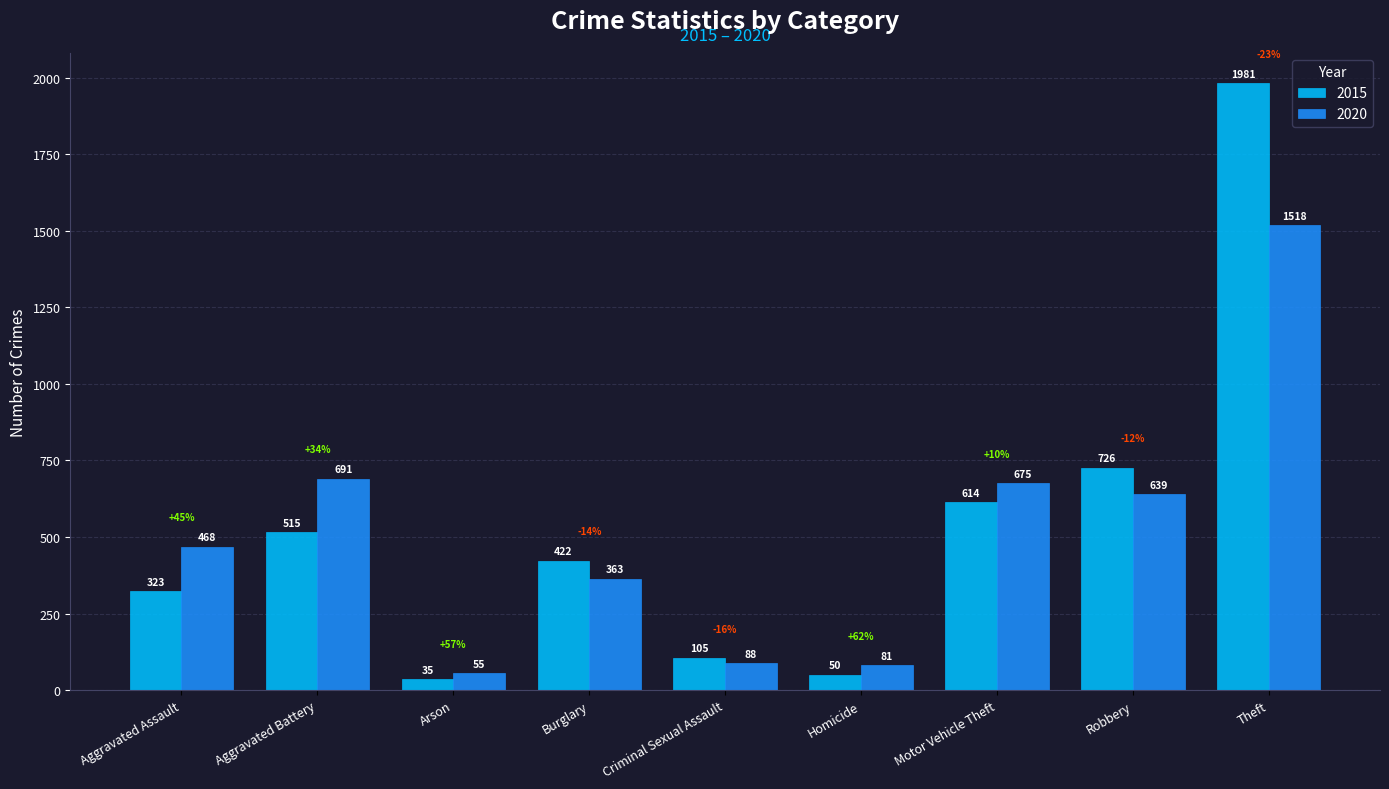

What are all the series names shown in the legend?

2015, 2020